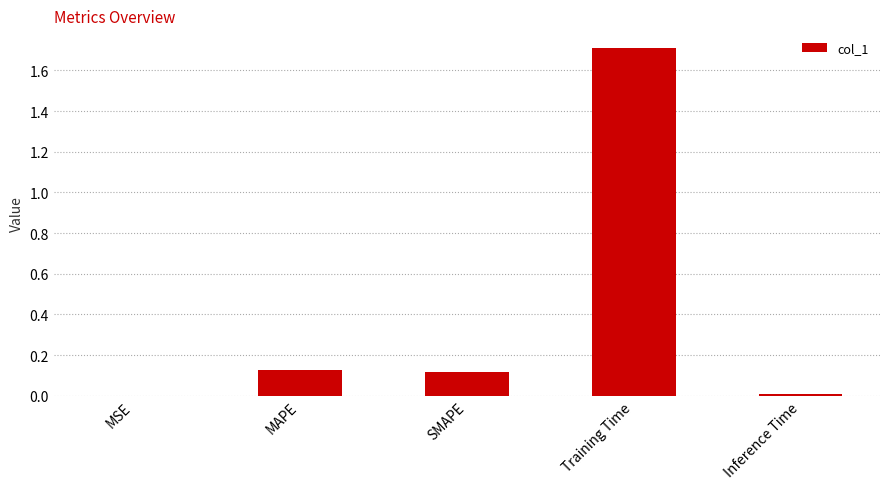

Which label corresponds to the largest value in the chart?

Training Time